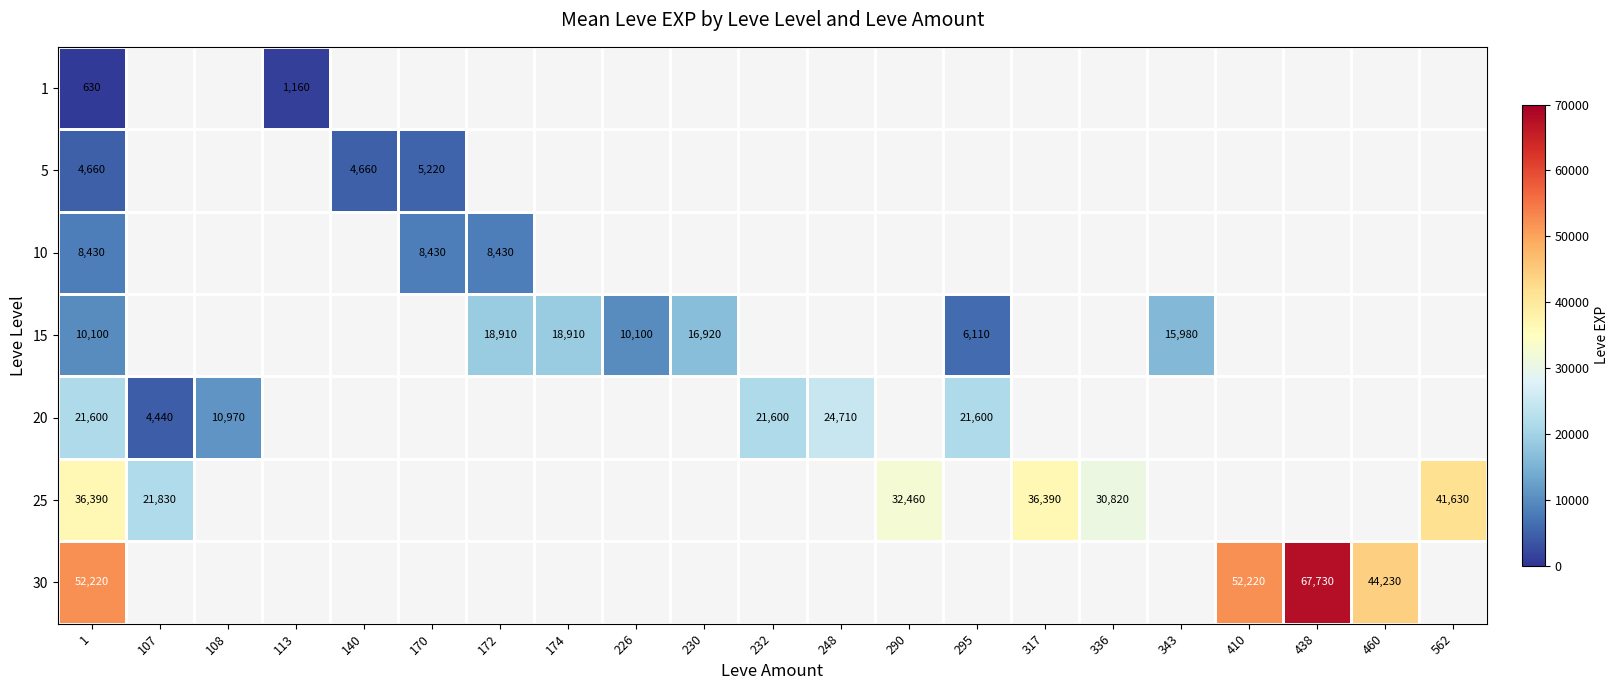

Is it true that 15 equals 15980 at 343?

True